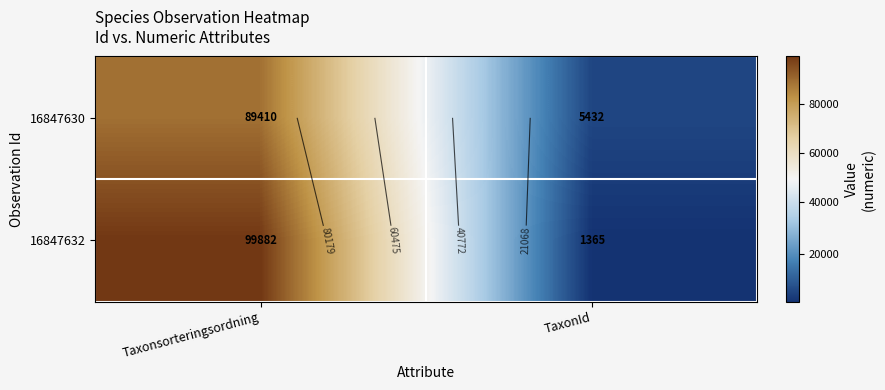

What is the total value across all series at TaxonId?

6797